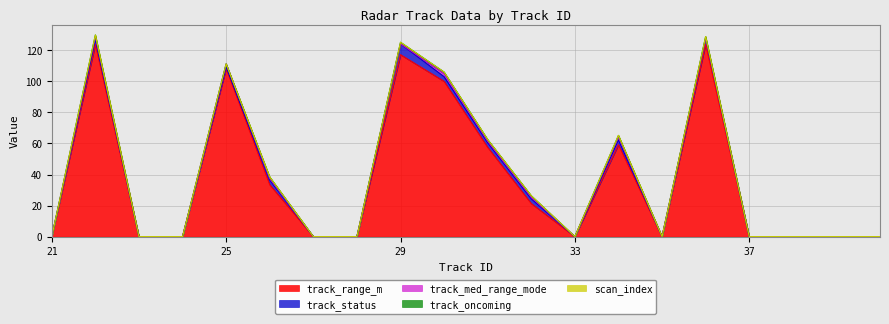

Which series ends up on top after the final intersection of track_med_range_mode and track_oncoming?

track_med_range_mode